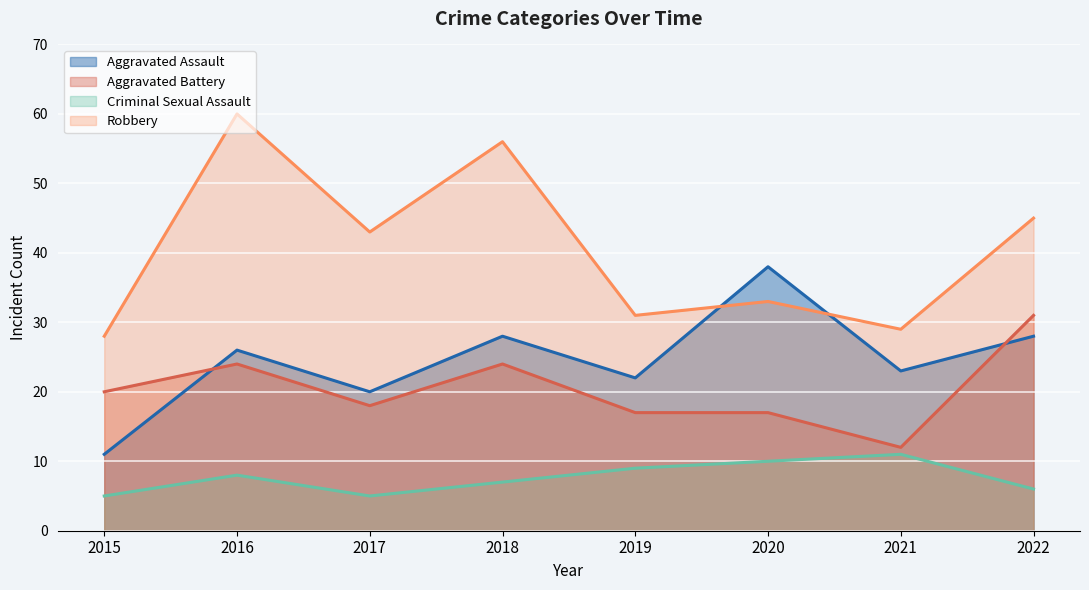

Does the chart display data point markers on the line(s)?

No